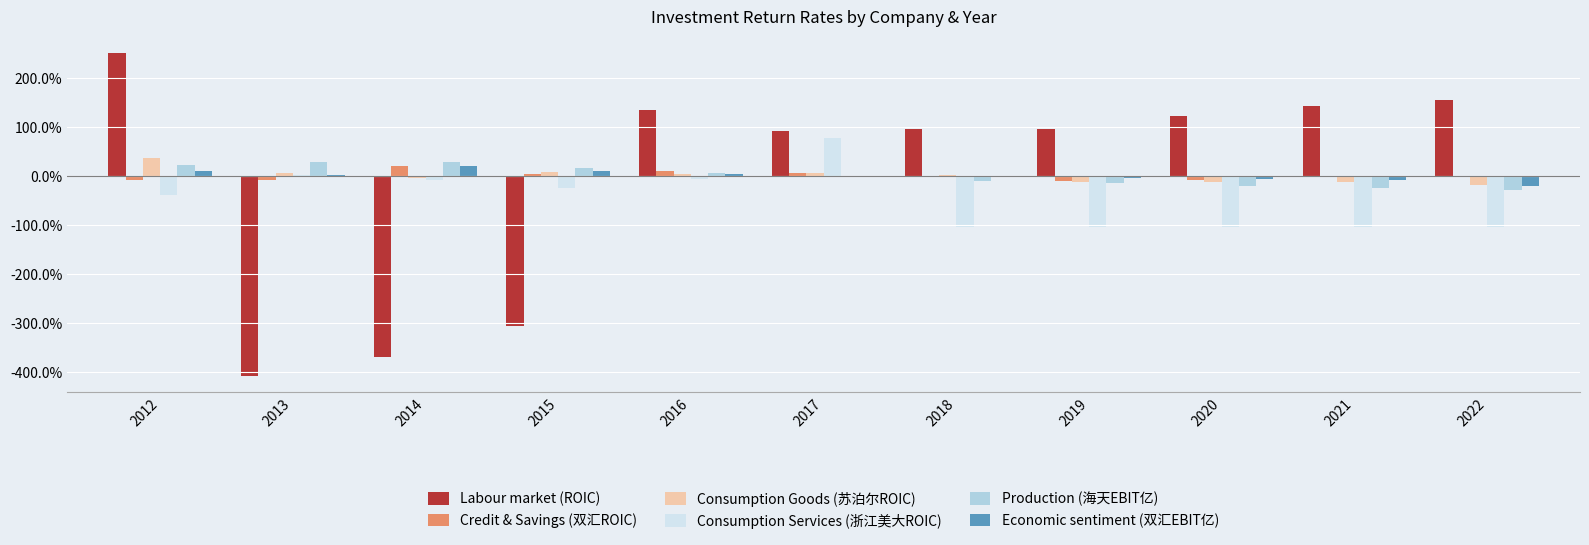

Which category has the lowest value in the Economic sentiment (双汇EBIT亿) series?

2022